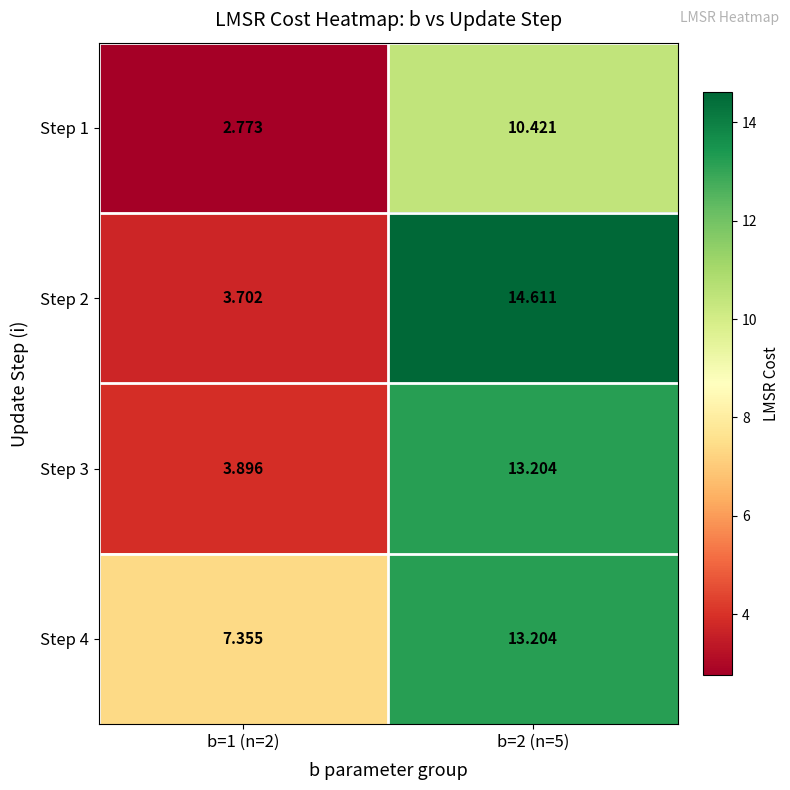

Is the value of Step 1 at b=1 (n=2) greater than the value of Step 4 at b=1 (n=2)?

No